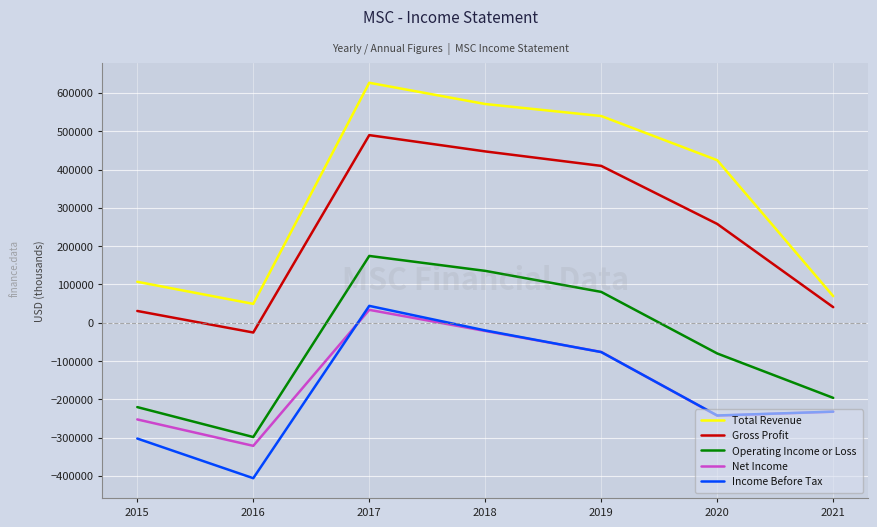

What is the maximum value shown in the chart?

626700